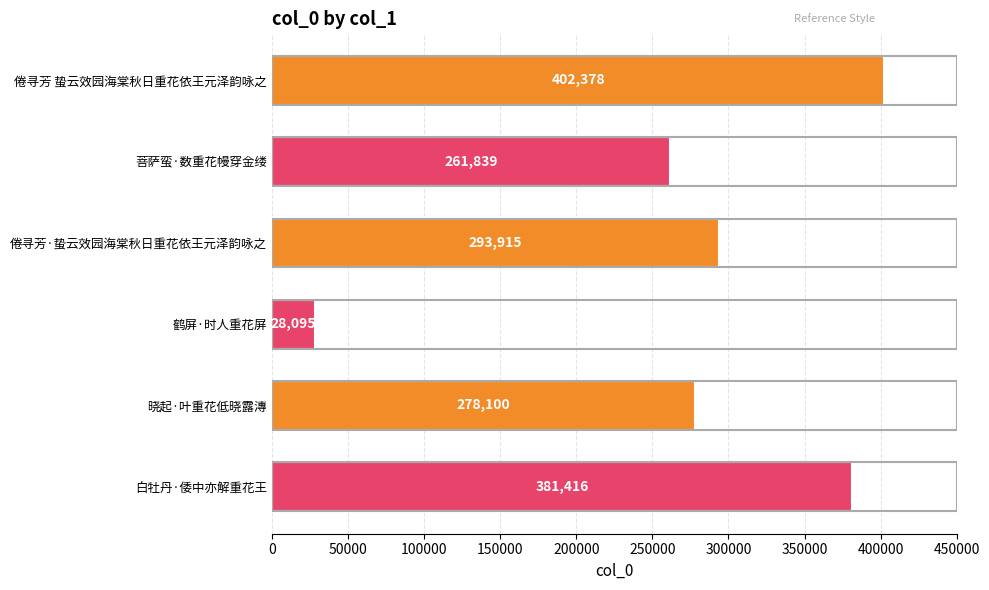

At which label is the value closest to 215236?

菩萨蛮·数重花幔穿金缕